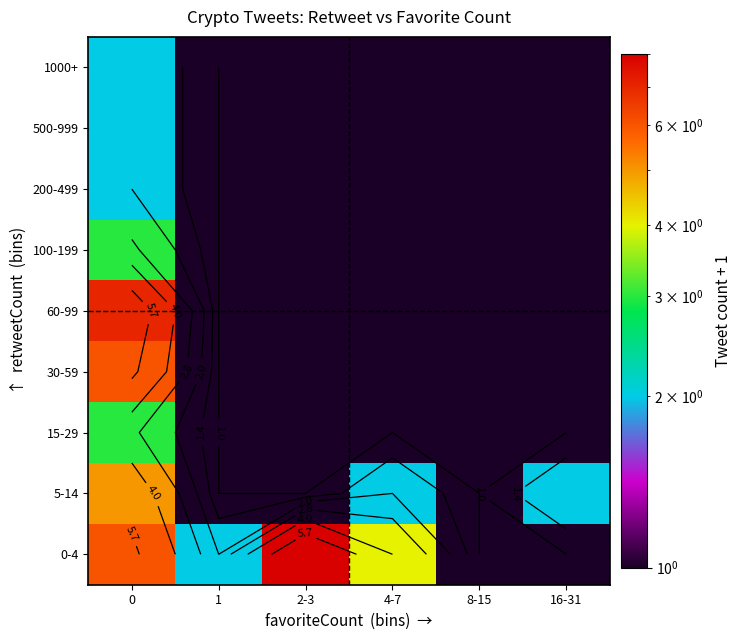

The 500-999 series shows 1 at 2-3. True or false?

True